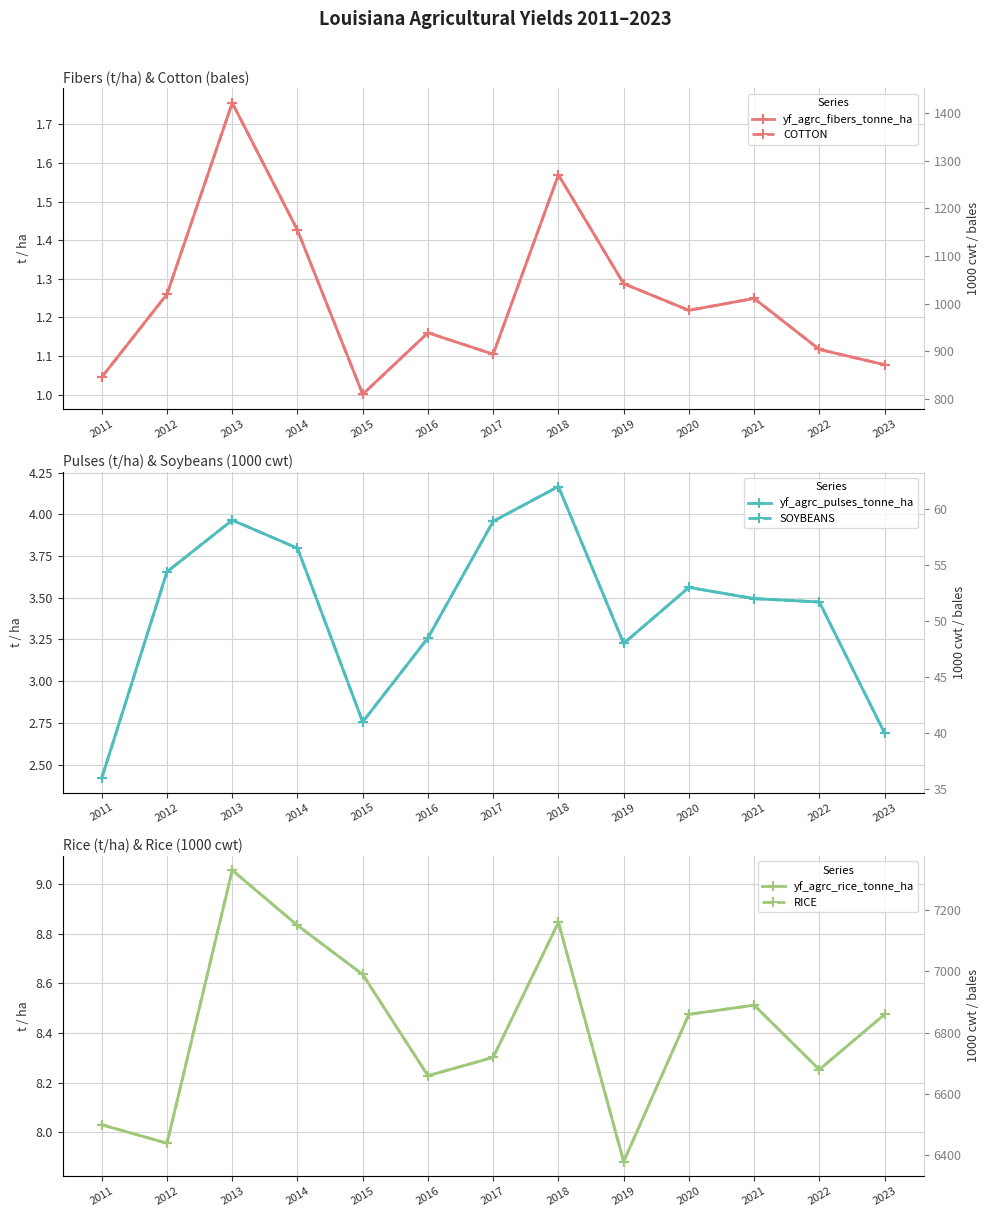

Is it true that SOYBEANS equals 64.7 at 2023?

False